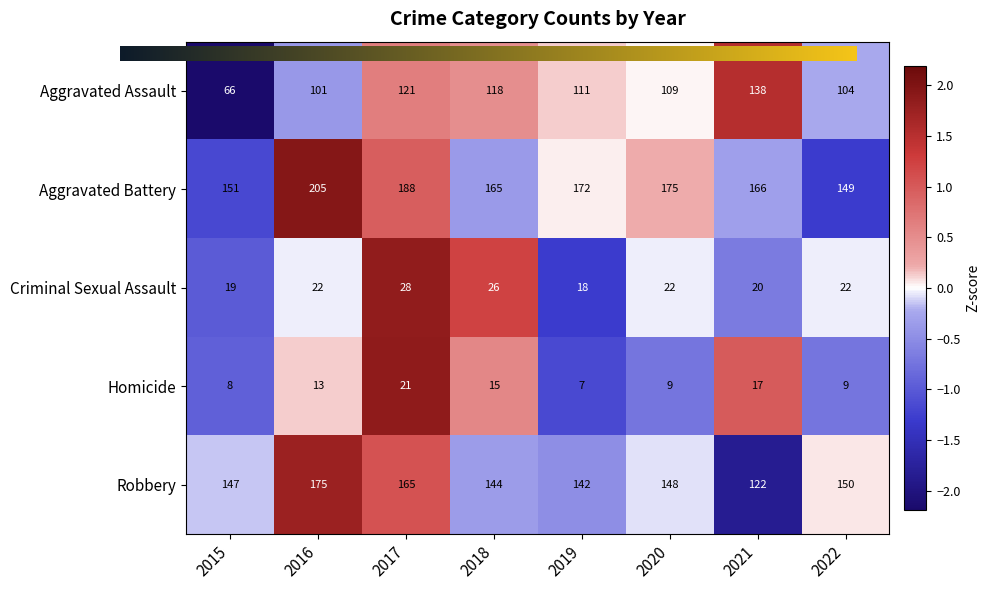

Which category has the highest value in the Aggravated Battery series?

2016